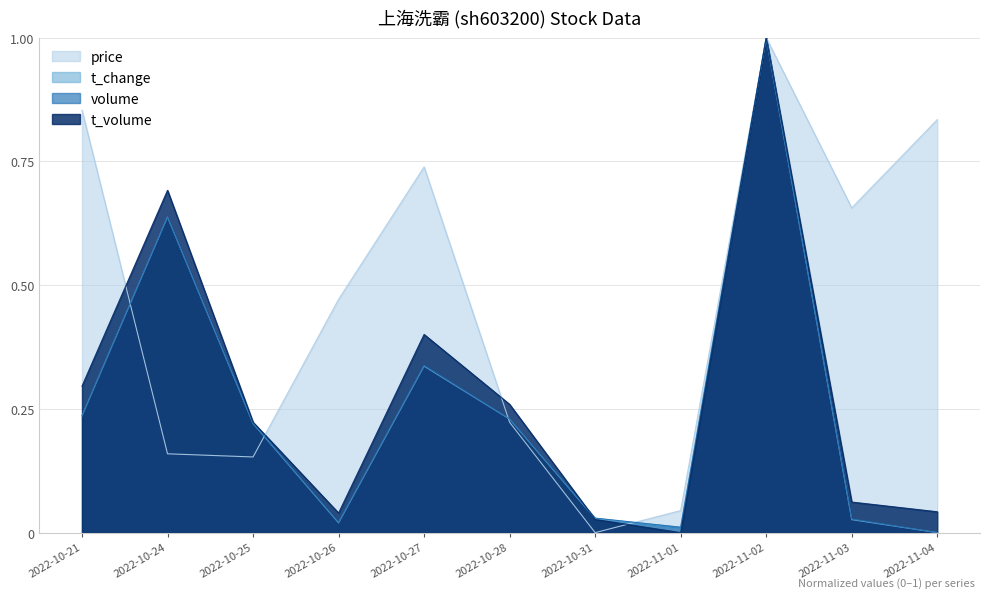

What position from the left is 2022-11-04?

11